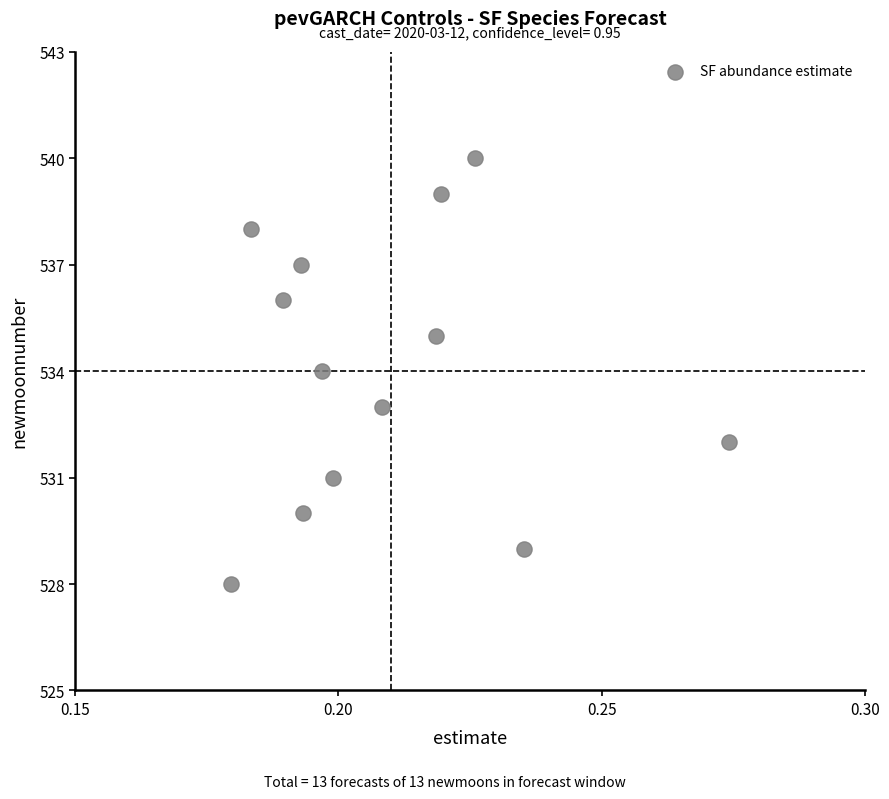

What is the range of Y values (max minus min)?

12